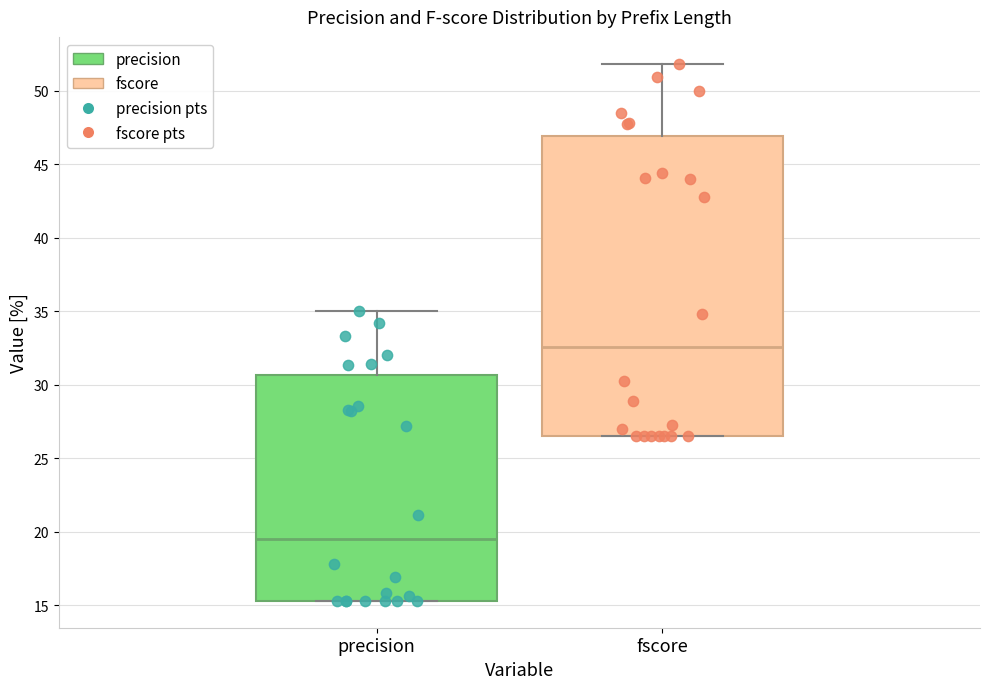

Comparing the boxes themselves (not the whiskers), which one is the tallest?

fscore